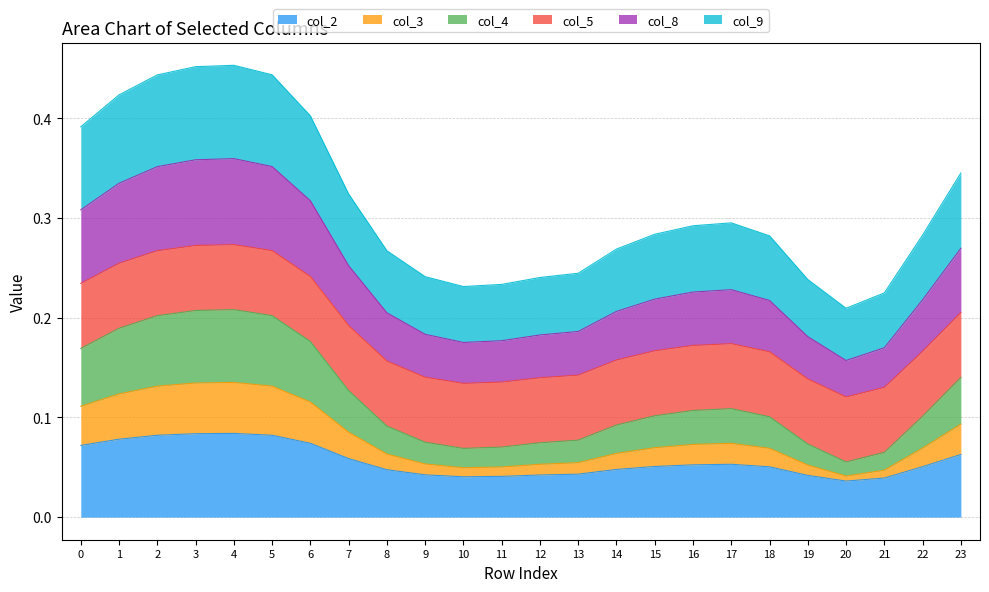

True or false: col_3 and col_4 cross at least once.

False